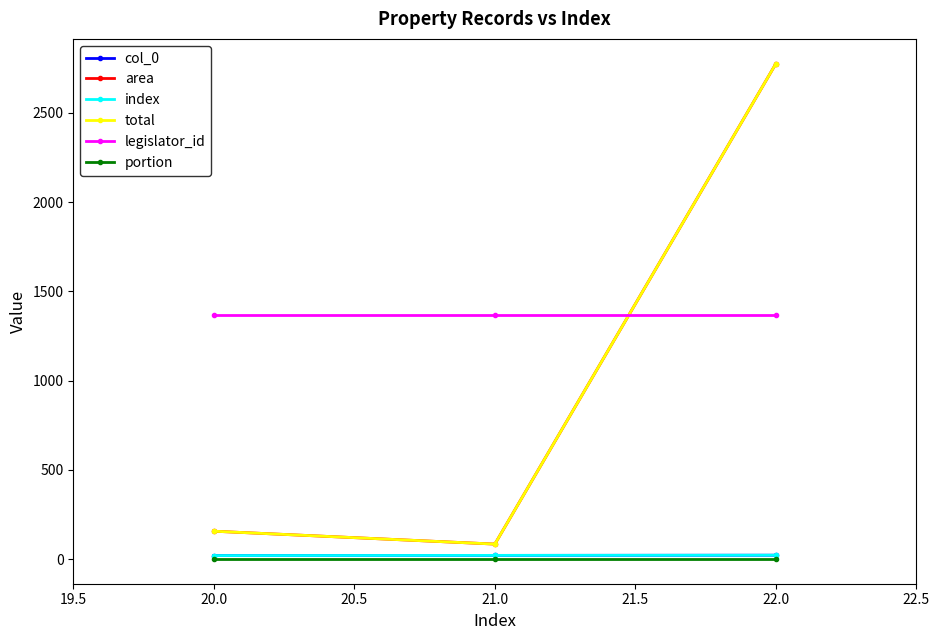

Does the chart have visible grid lines?

No